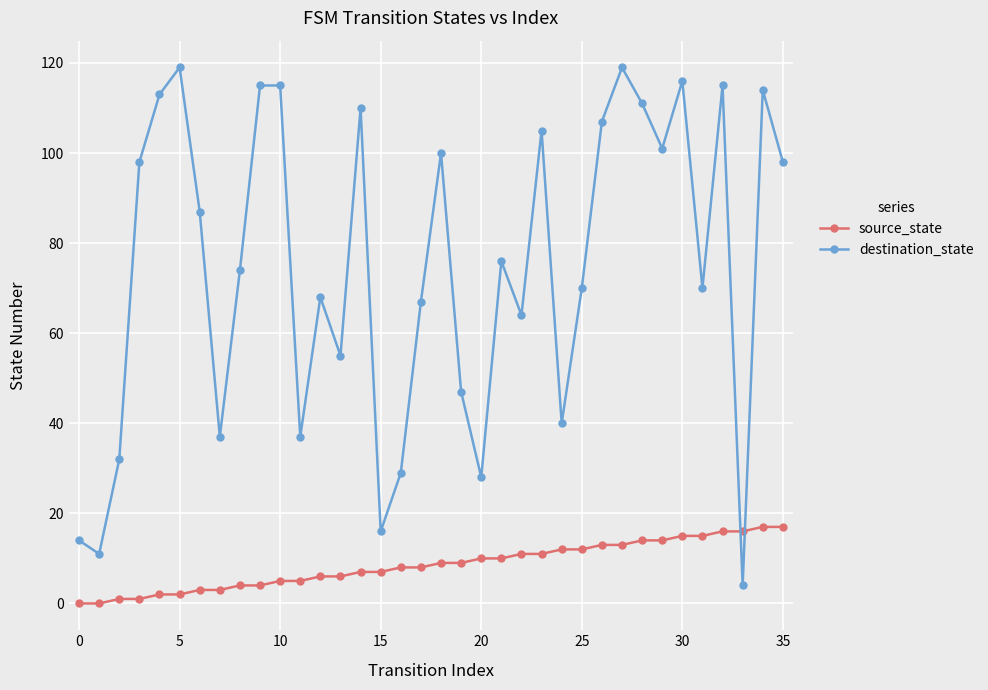

What are all the series names shown in the legend?

source_state, destination_state